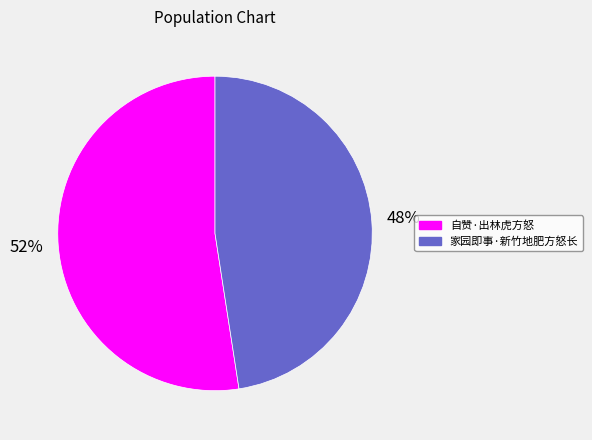

True or false: 自赞·出林虎方怒 accounts for 52% of the total.

True